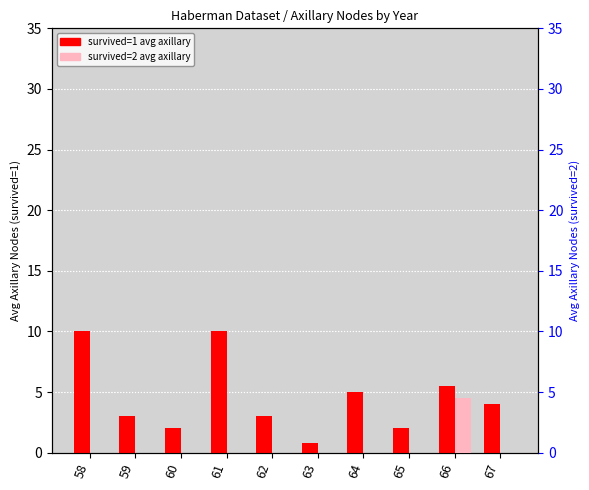

List the series in order of their overall mean, highest first.

survived=1 avg axillary, survived=2 avg axillary